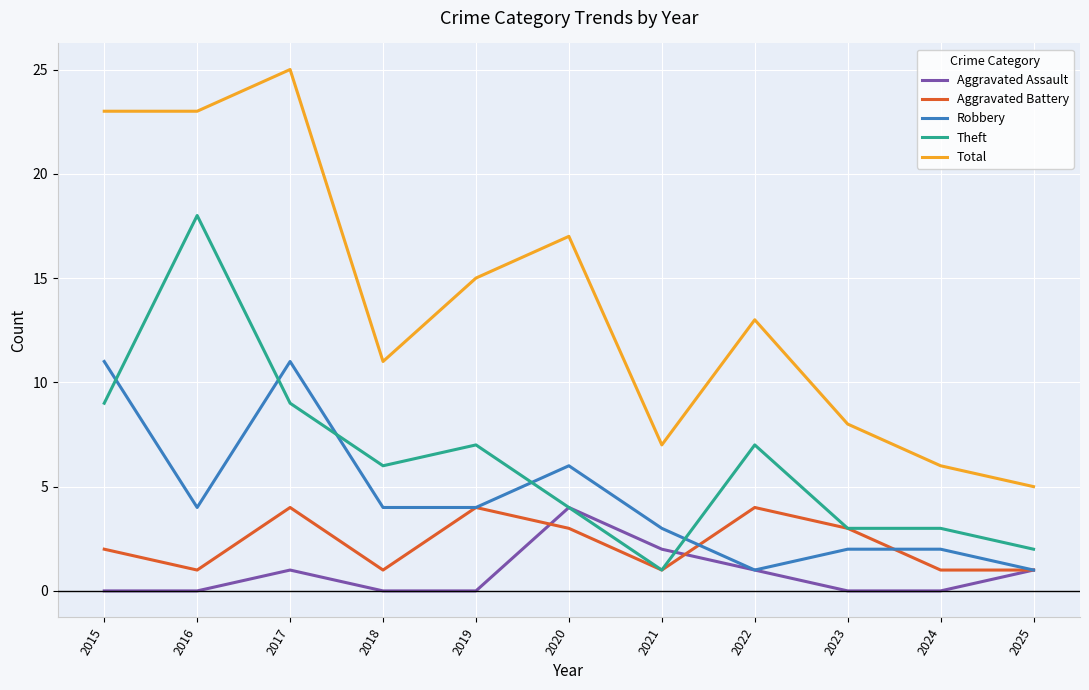

At 2015, list the series in order from smallest to largest.

Aggravated Assault, Aggravated Battery, Theft, Robbery, Total